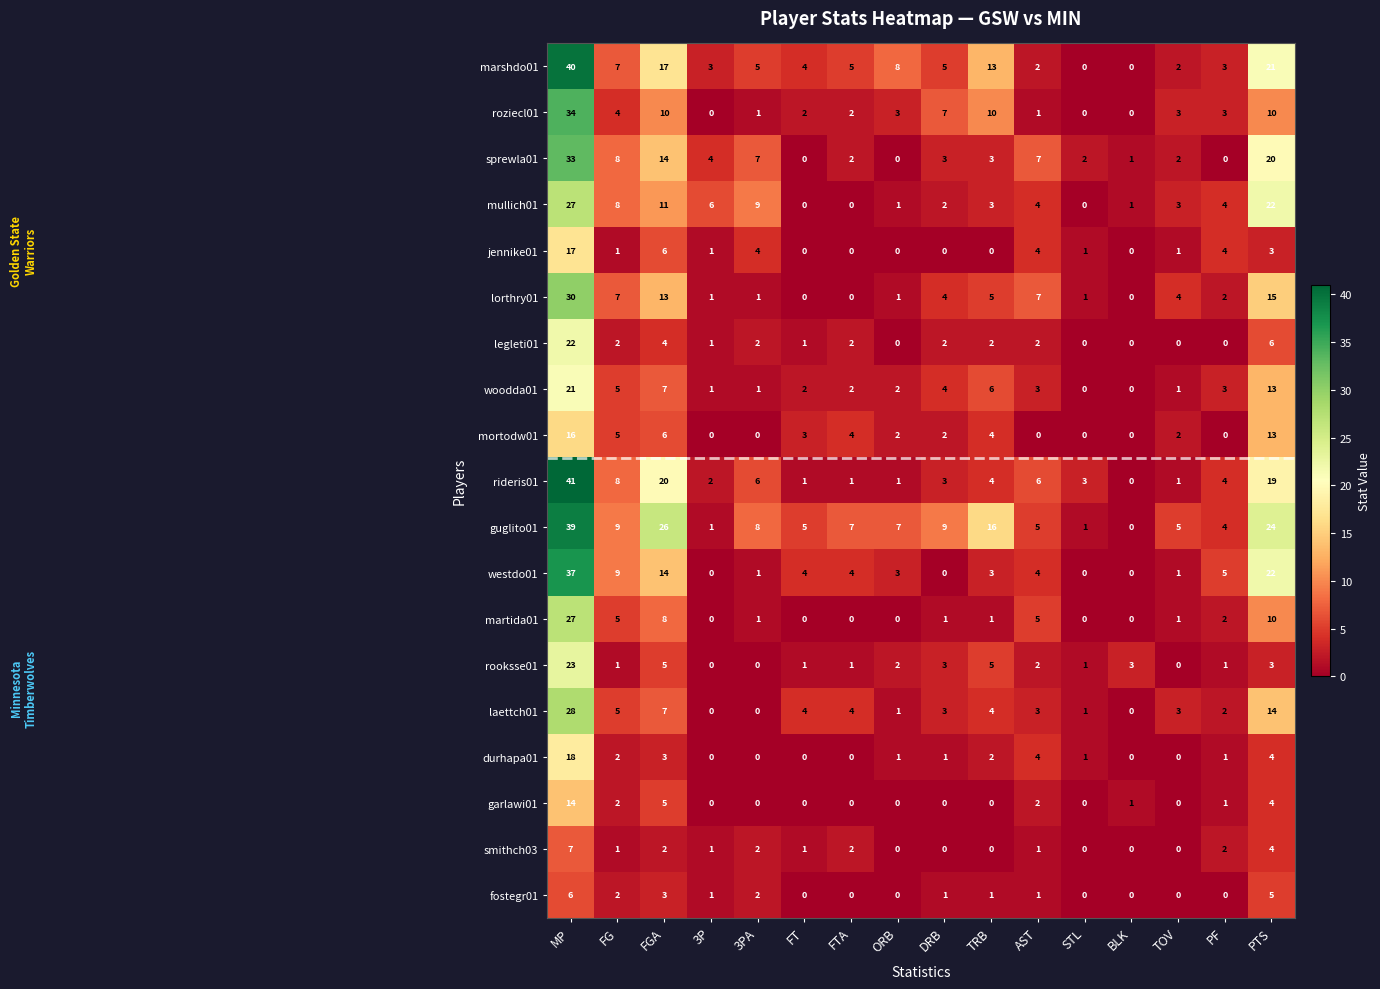

What is the average value of the rooksse01 series?

3